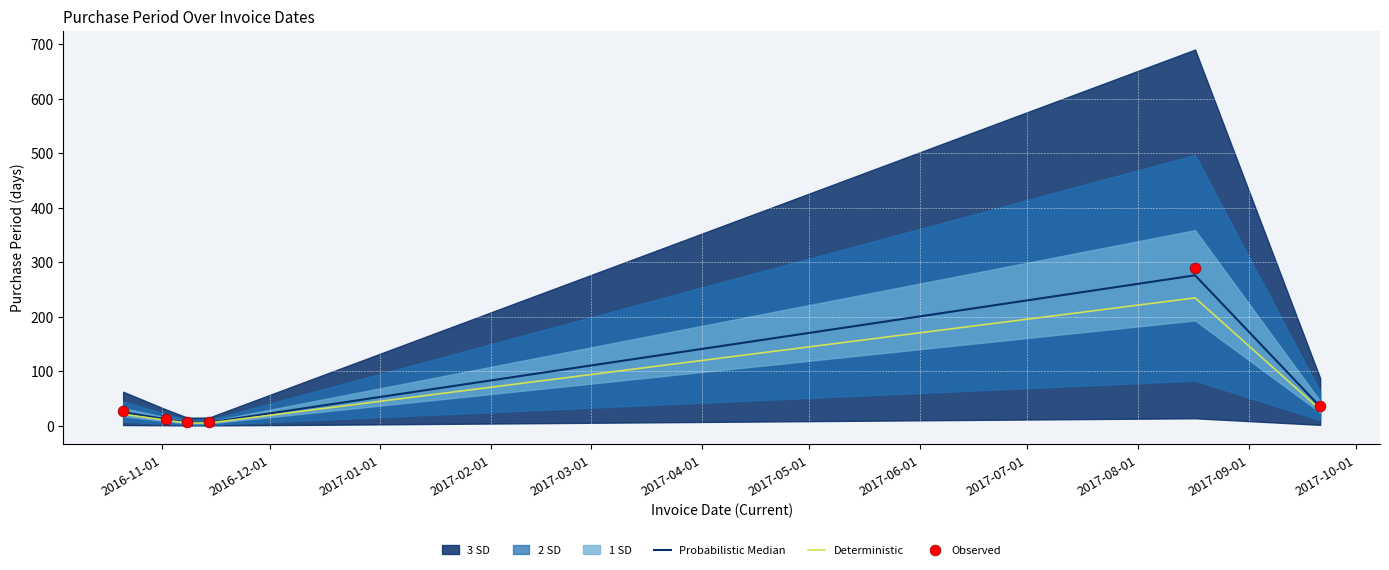

What is the maximum value for Probabilistic Median?

276.0